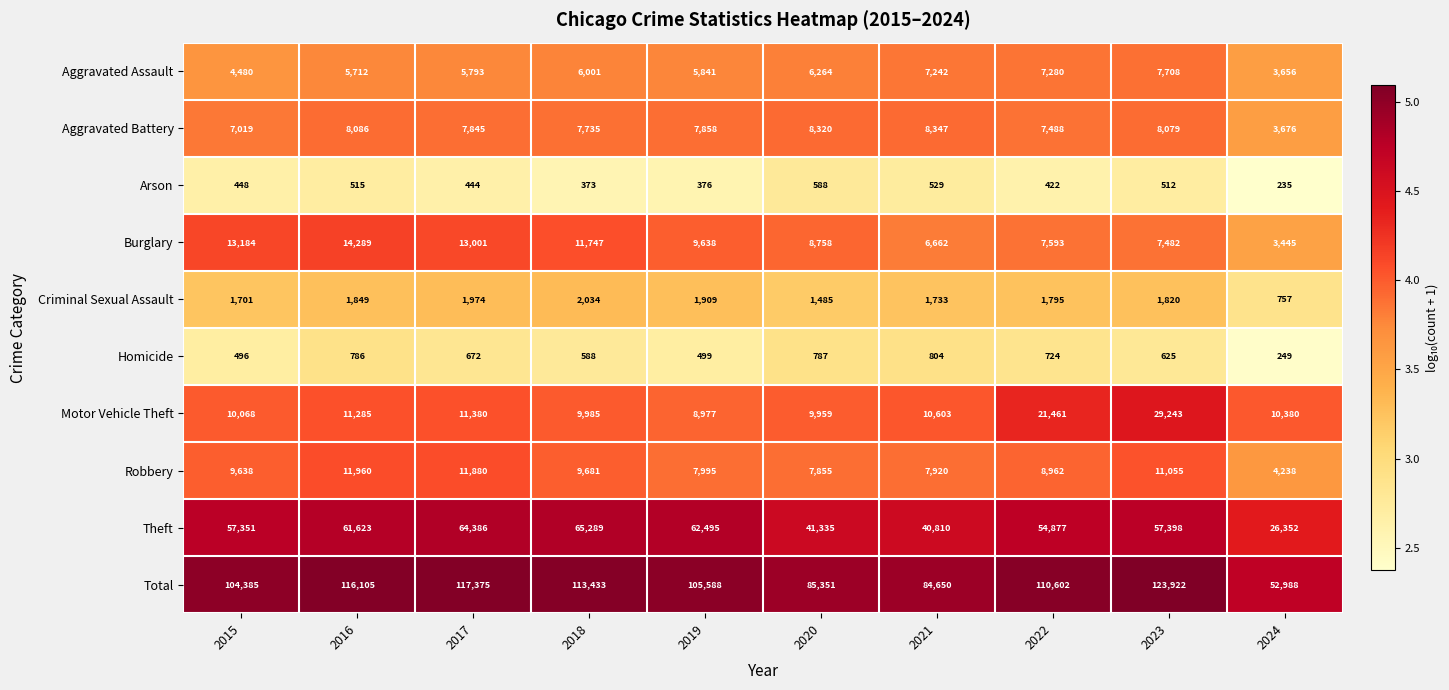

What is the difference between the Motor Vehicle Theft values at 2016 and 2018?

1300